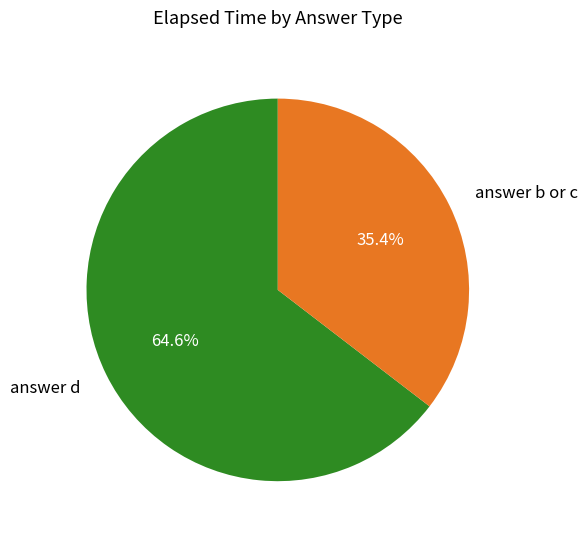

Which has a higher value, answer d or answer b or c?

answer d